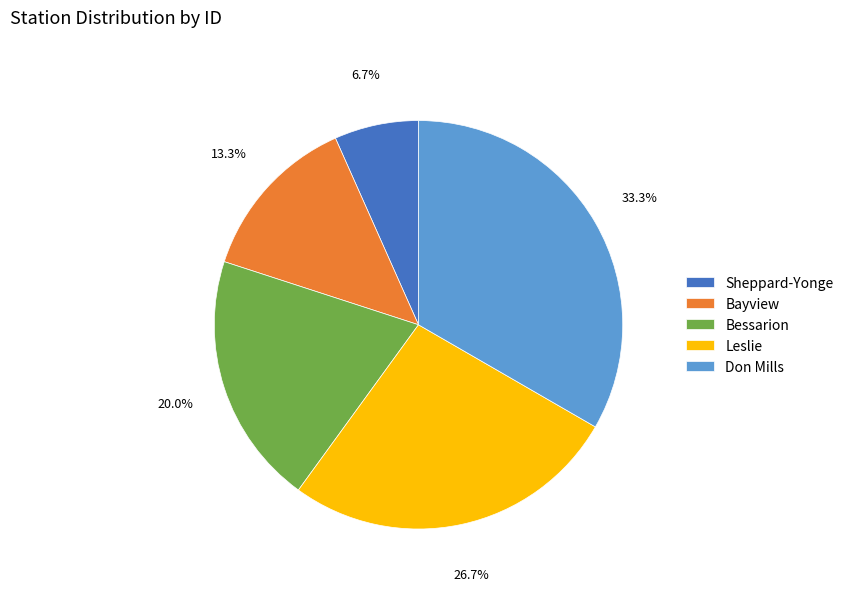

What is the total percentage of Bessarion and Bayview?

33.3%